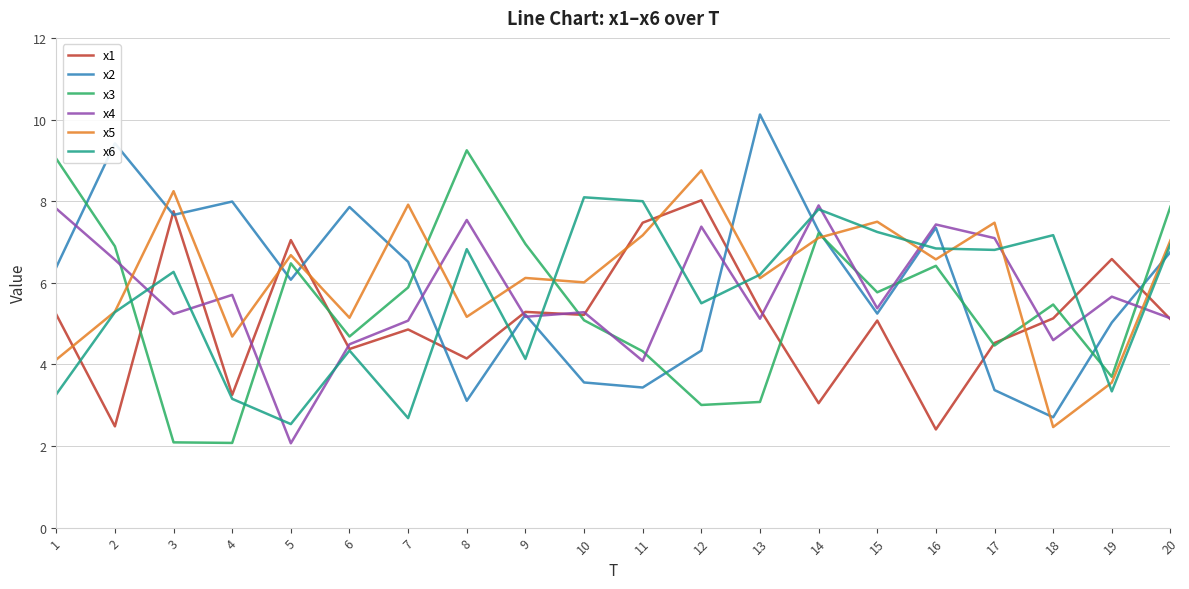

What is the minimum value shown in the chart?

2.1